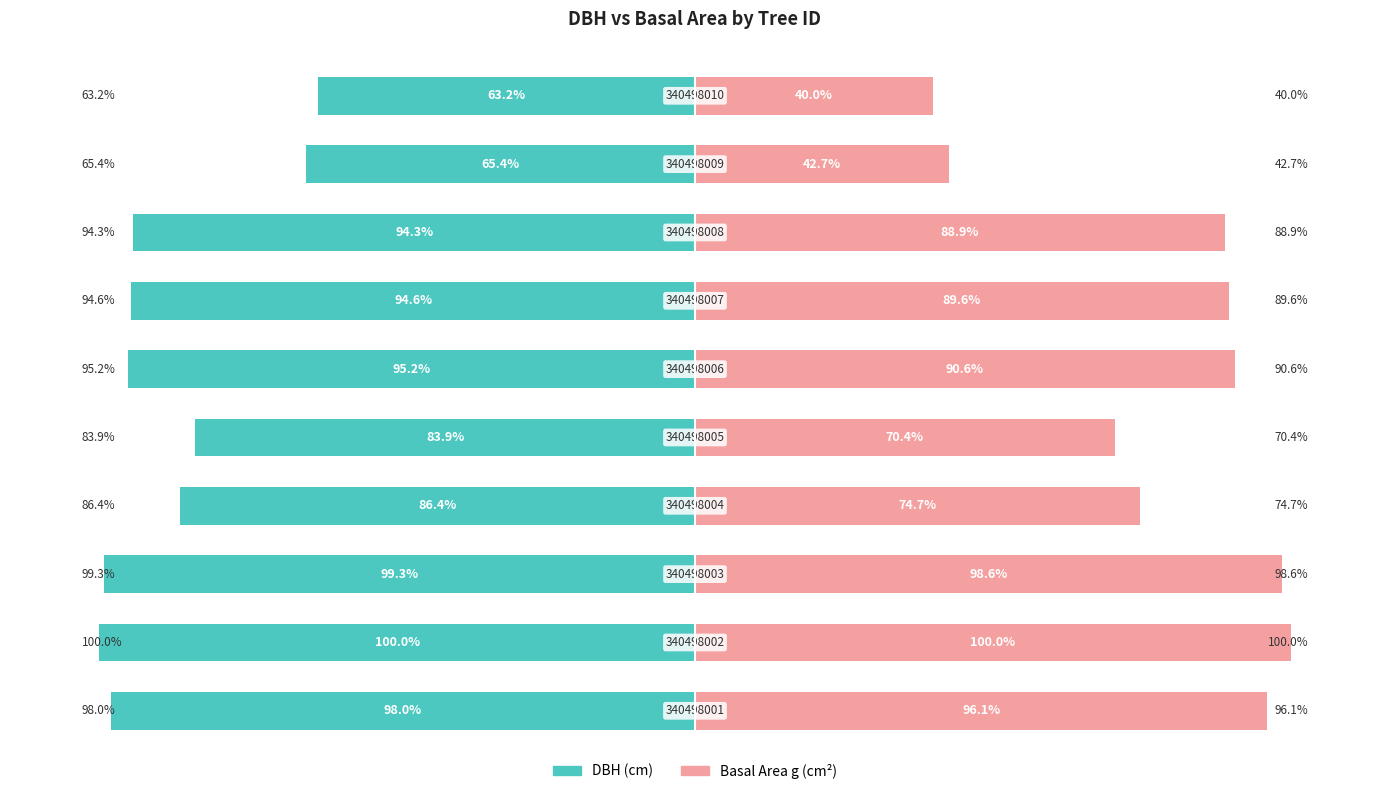

What are all the series names shown in the legend?

dbh, g (basal area)